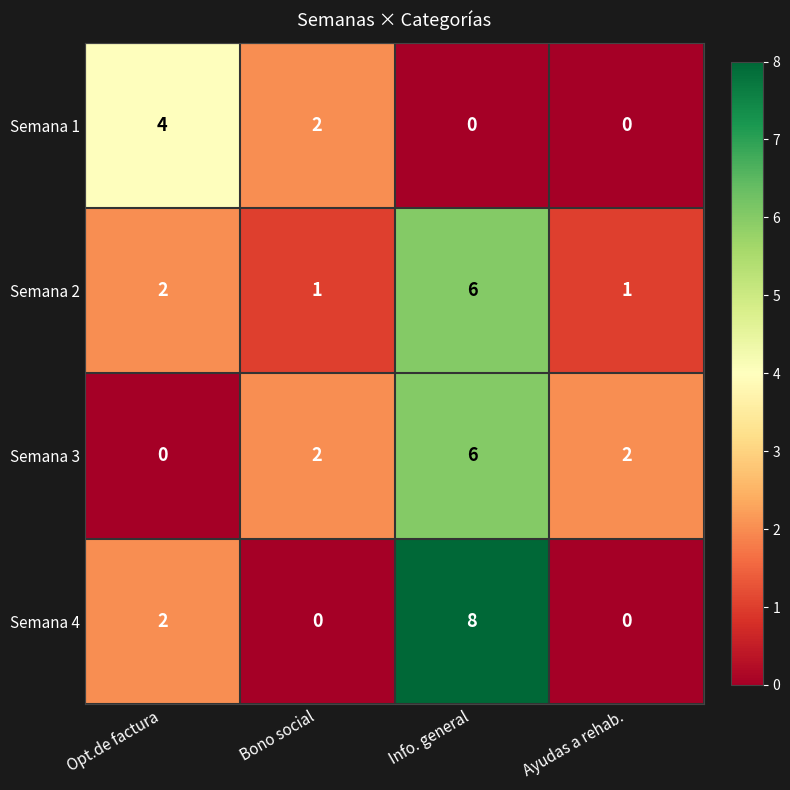

Reading right to left, list all the values displayed in this chart.

Semana 1: Ayudas a rehab.=0	Info. general=0	Bono social=2	Opt.de factura=4
Semana 2: Ayudas a rehab.=1	Info. general=6	Bono social=1	Opt.de factura=2
Semana 3: Ayudas a rehab.=2	Info. general=6	Bono social=2	Opt.de factura=0
Semana 4: Ayudas a rehab.=0	Info. general=8	Bono social=0	Opt.de factura=2